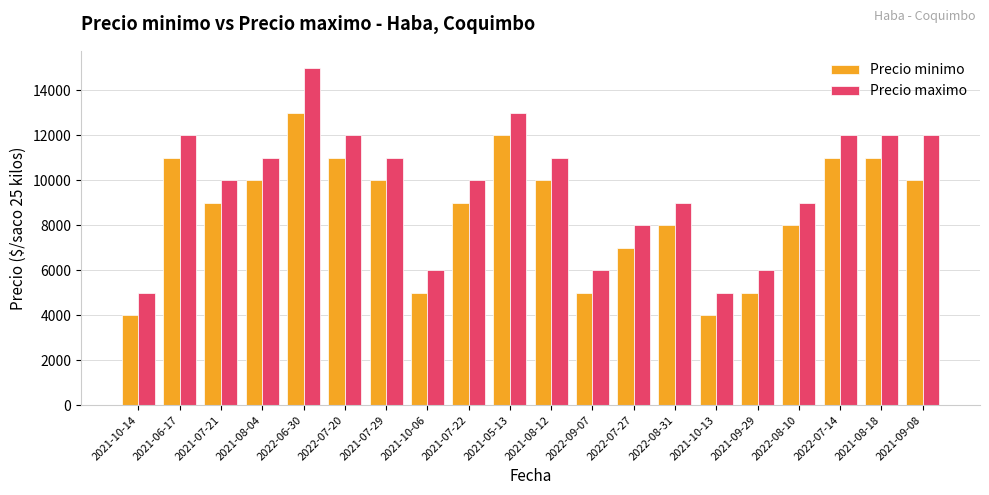

The value of Precio minimo at 2022-07-20 is 11000. True or false?

True